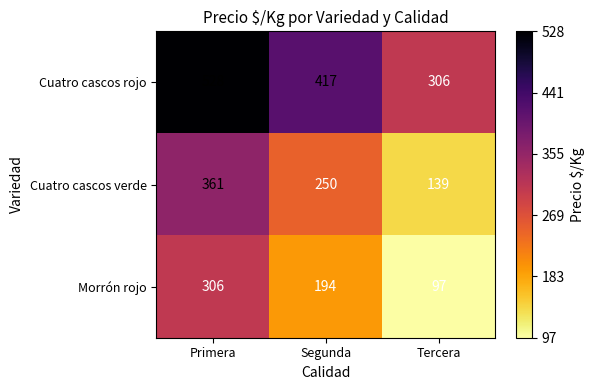

At Primera, list the series in order from largest to smallest.

Cuatro cascos rojo, Cuatro cascos verde, Morrón rojo